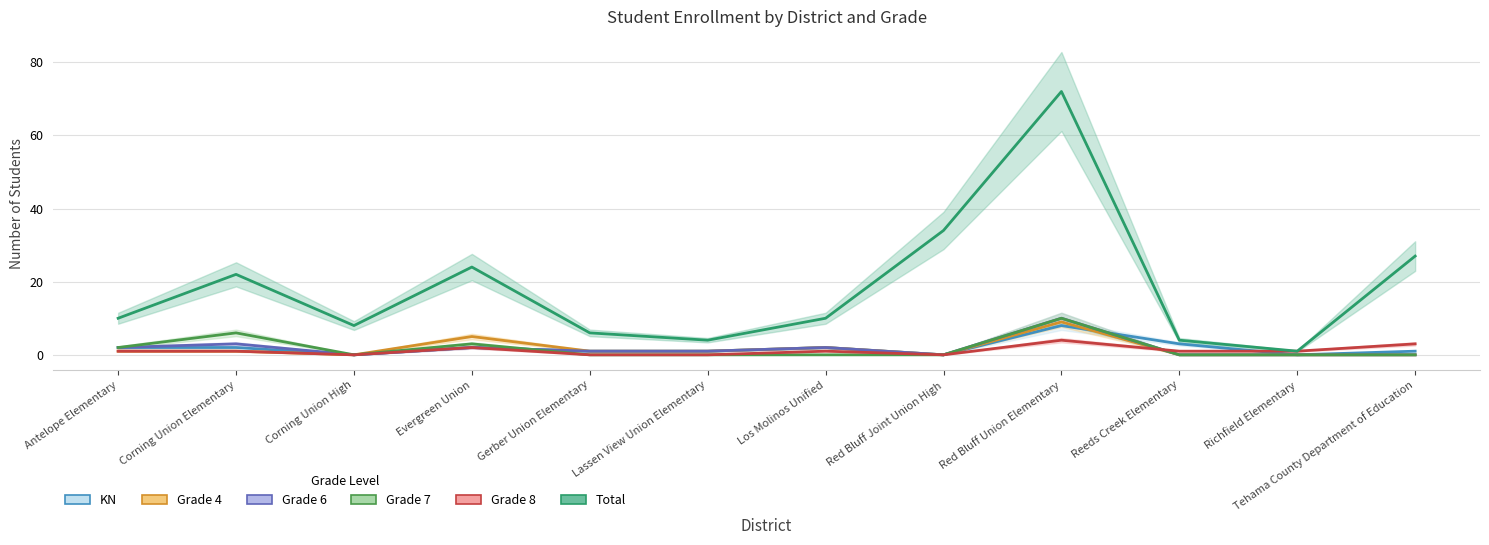

Reading left to right, list all the values displayed in this chart.

Total: 10	22	8	24	6	4	10	34	72	4	1	27
Grade 4: 1	1	0	5	1	1	2	0	9	0	0	0
Grade 6: 2	3	0	2	1	1	2	0	10	0	0	0
Grade 7: 2	6	0	3	0	0	0	0	10	0	0	0
Grade 8: 1	1	0	2	0	0	1	0	4	1	1	3
KN: 2	2	0	2	1	1	2	0	8	3	0	1